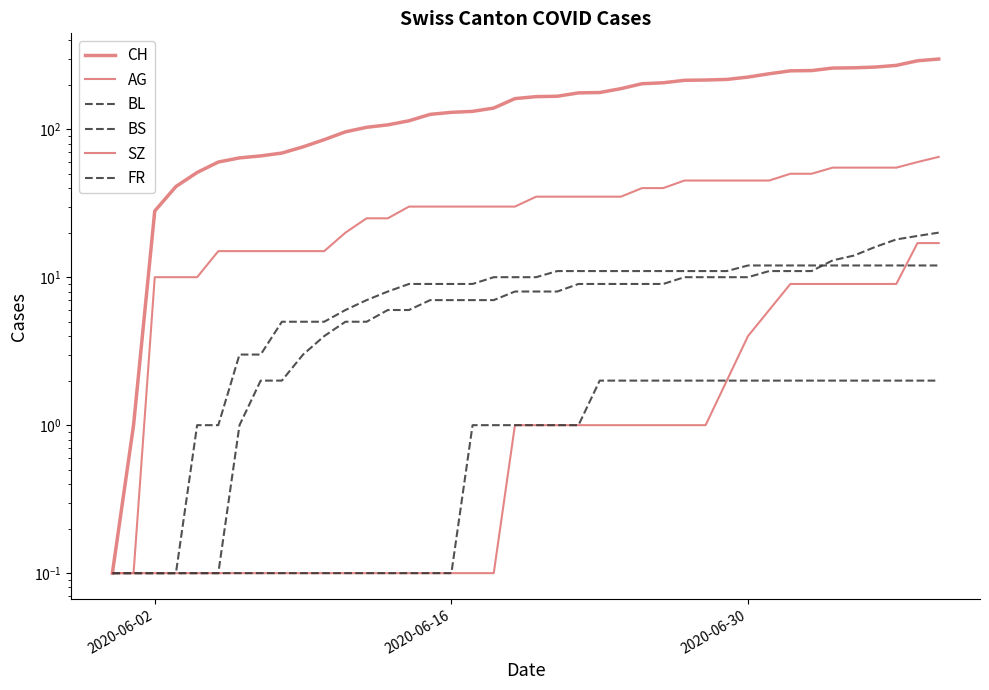

True or false: AG and BL cross at least once.

False